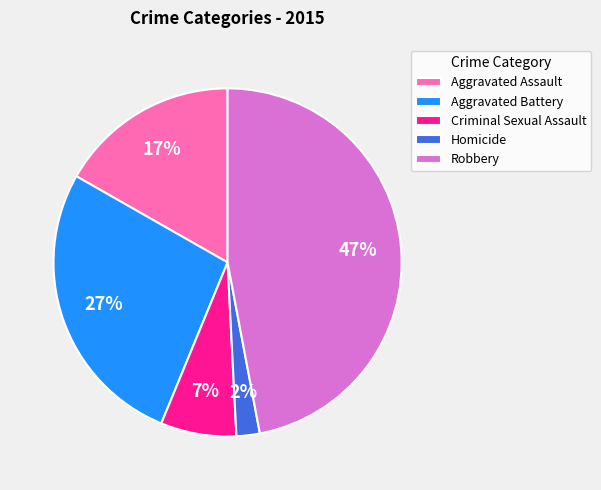

What is the smallest slice in the pie chart?

Homicide